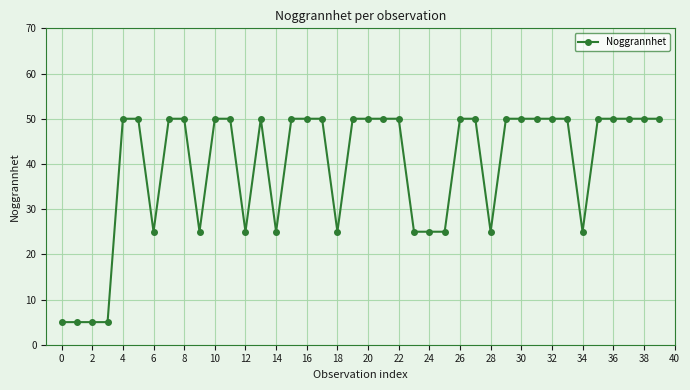

How many data points are less than 50?

14